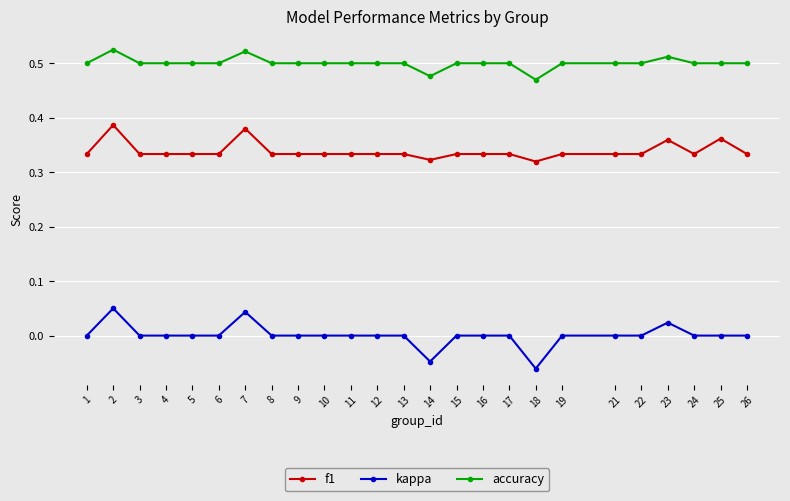

Does the chart display data point markers on the line(s)?

Yes